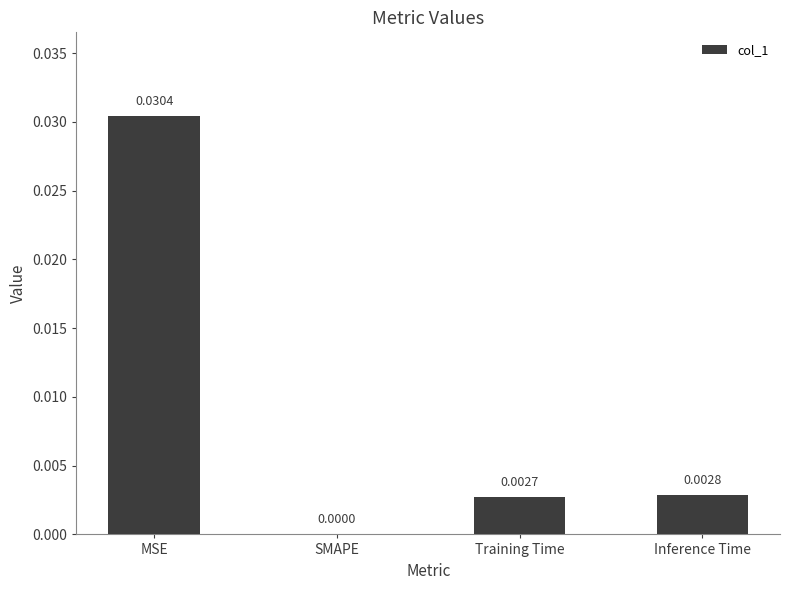

True or false: the data shows 0.0 at Training Time.

True